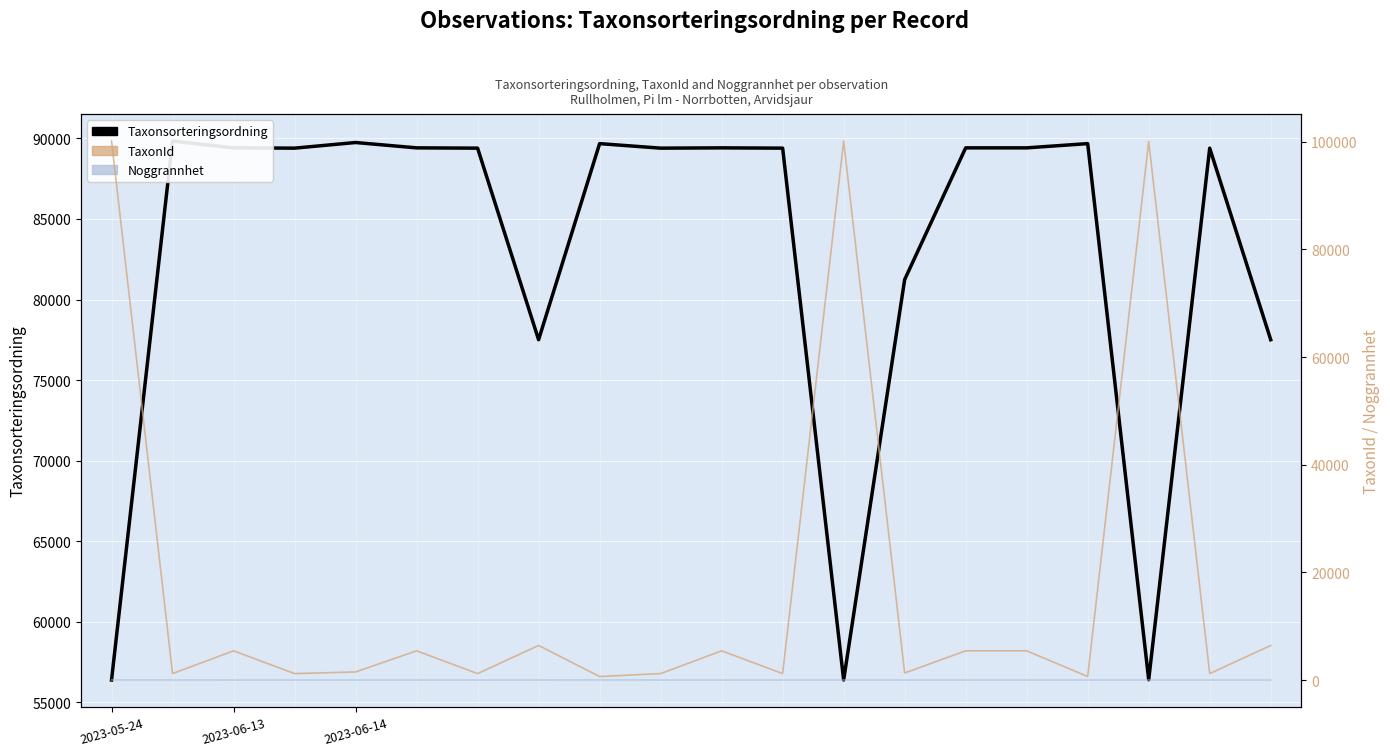

Where do Taxonsorteringsordning and TaxonId first cross each other?

2023-05-24 and 2023-06-13